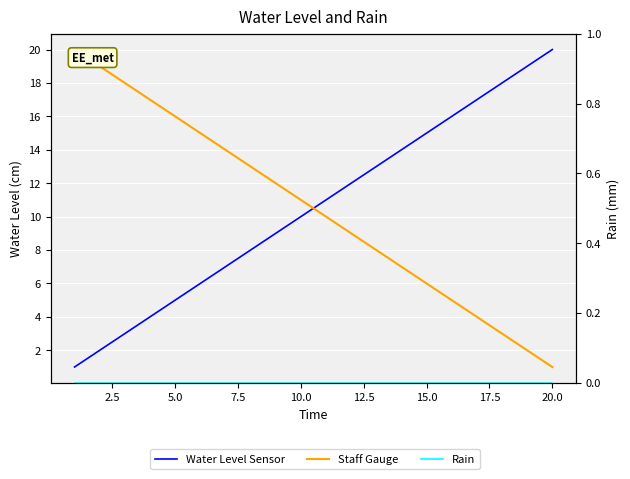

True or false: Rain and Water Level Sensor cross at least once.

False